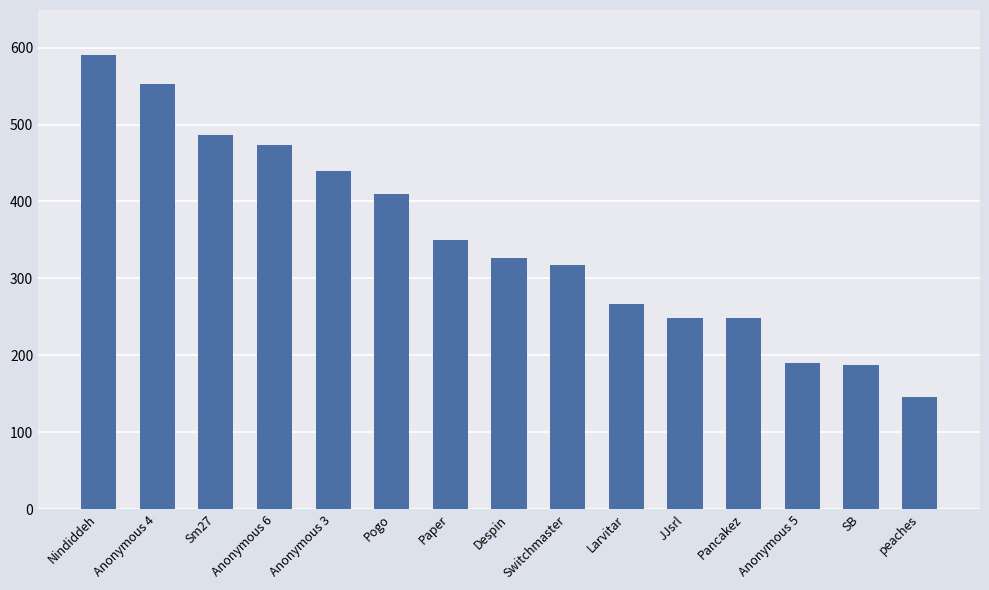

What is the change in value from Paper to Larvitar?

-83